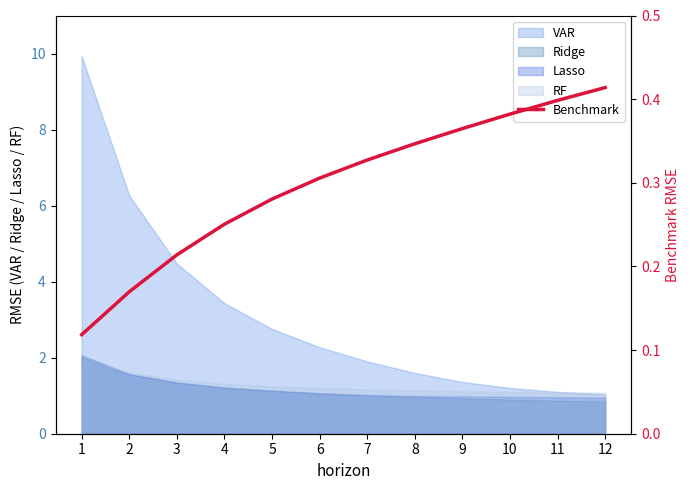

True or false: there are more than 2 points higher than both neighbors.

False